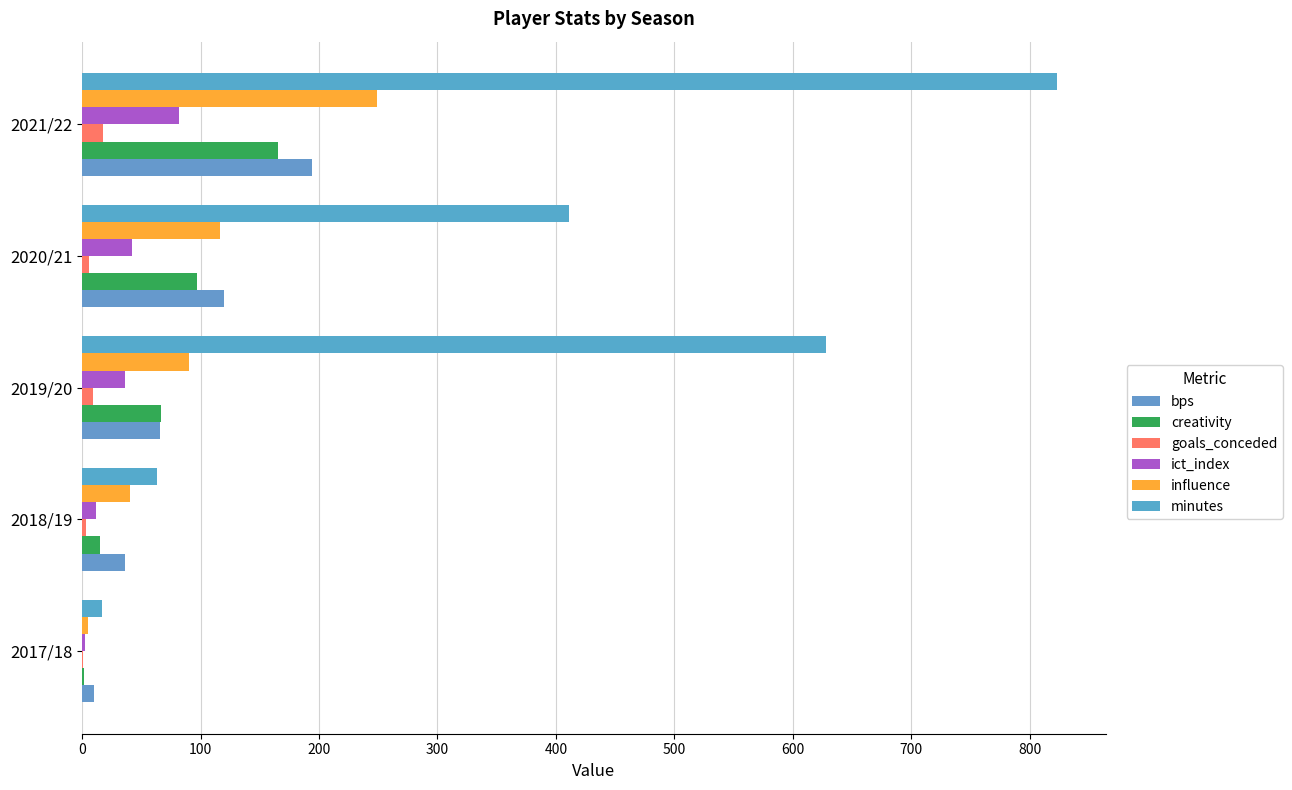

How many series are shown in this chart?

6